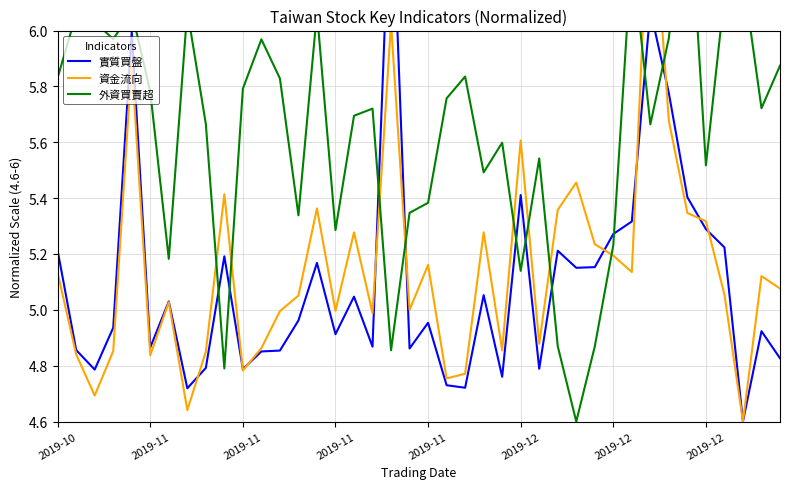

Is it true that 資金流向 equals 7.3 at 14?

False